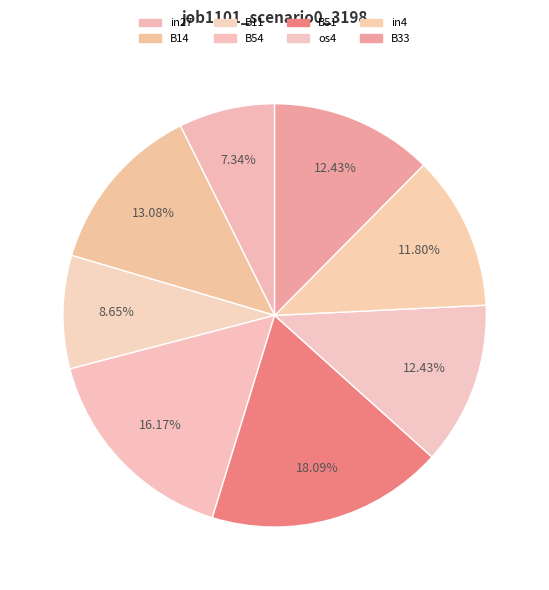

Which category has the smallest portion of the pie?

in27